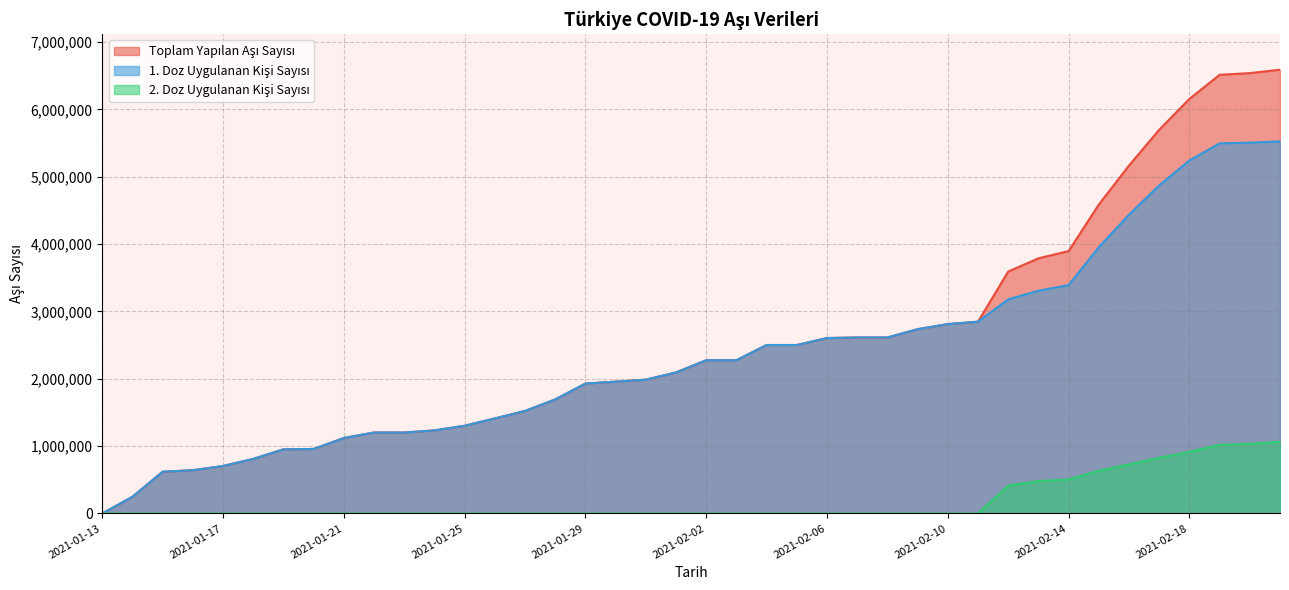

Reading right to left, what are all the values shown in this chart?

Toplam Yapilan Asi Sayisi: 6587799	6537863	6512452	6154549	5696849	5165507	4586544	3895474	3787794	3591801	2847212	2810938	2735804	2612730	2612730	2604296	2500693	2500693	2274864	2274864	2093623	1986189	1956325	1928584	1692795	1522108	1410421	1301738	1233322	1201369	1201369	1120237	957530	951822	809613	703899	641943	619495	247386	119
1. Doz Uygulanan Kisi Sayisi: 5524166	5504635	5494757	5240360	4870813	4436279	3952731	3390244	3307152	3178366	2847212	2810938	2735804	2612730	2612730	2604296	2500693	2500693	2274864	2274864	2093623	1986189	1956325	1928584	1692795	1522108	1410421	1301738	1233322	1201369	1201369	1120237	957530	951822	809613	703899	641943	619495	247386	119
2. Doz Uygulanan Kisi Sayisi: 1063633	1033228	1017695	914189	826036	729228	633813	505230	480642	413435	0	0	0	0	0	0	0	0	0	0	0	0	0	0	0	0	0	0	0	0	0	0	0	0	0	0	0	0	0	0